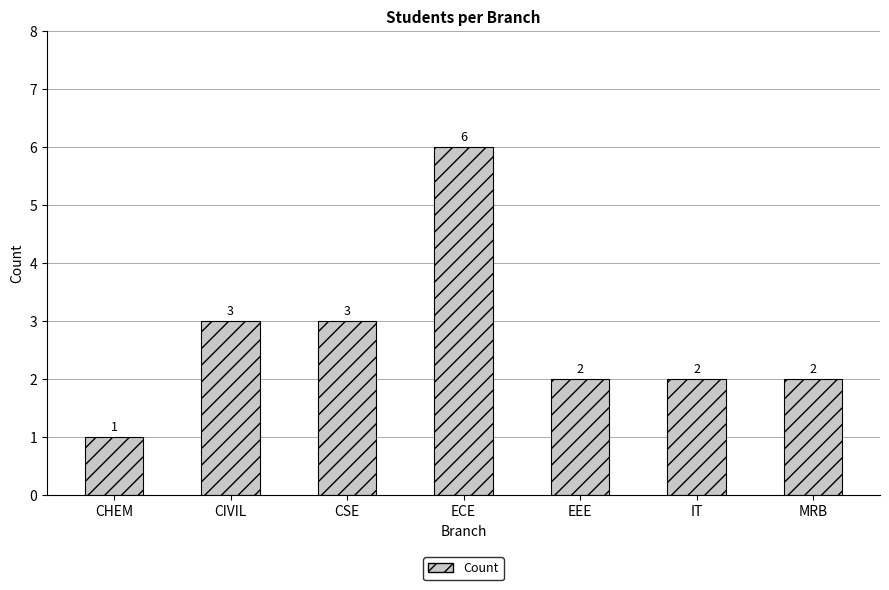

What is the difference between the maximum and minimum values?

5